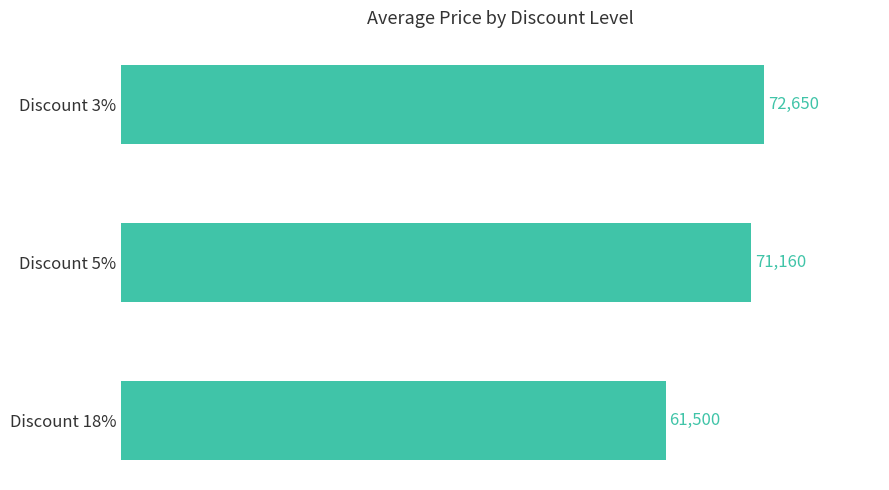

Reading top to bottom, transcribe all the data shown in this chart.

Discount 3%=72650	Discount 5%=71160	Discount 18%=61500